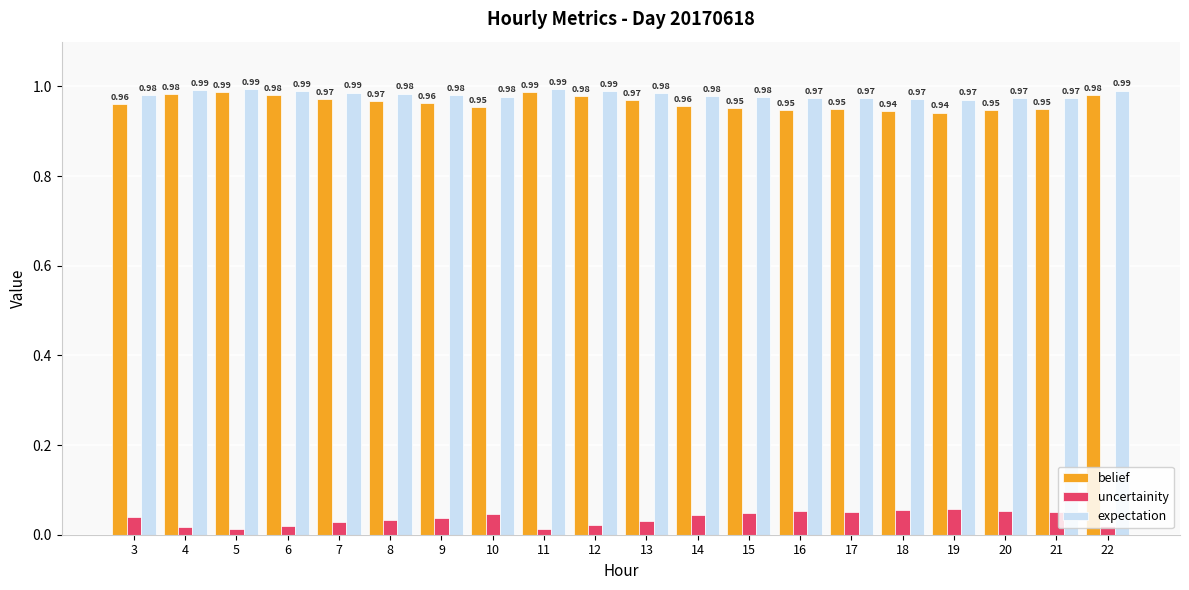

What is the sum of all belief values?

19.3